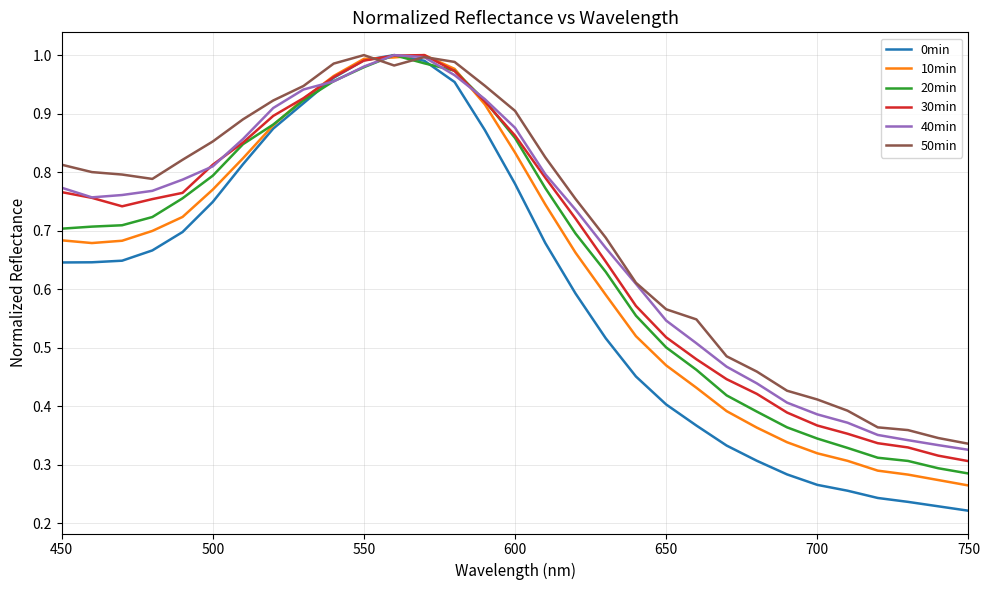

Which series has the largest range (max minus min)?

0min